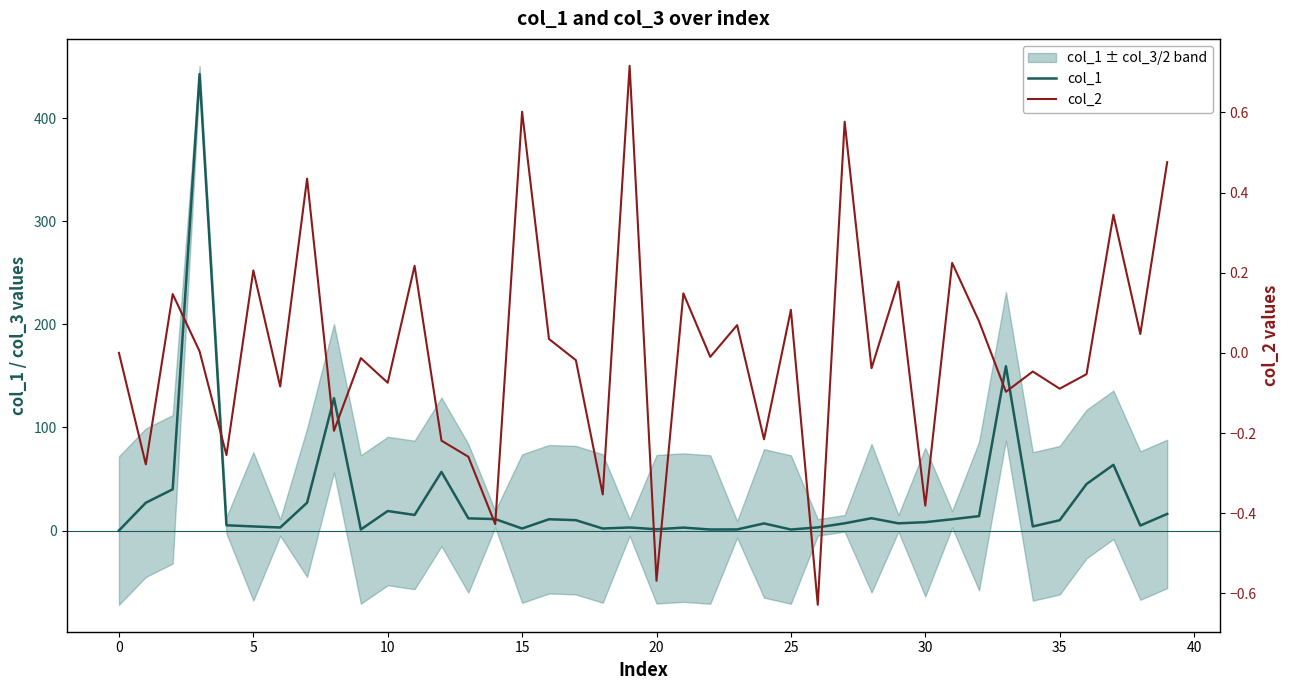

At which label is col_1 closest to 221?

33